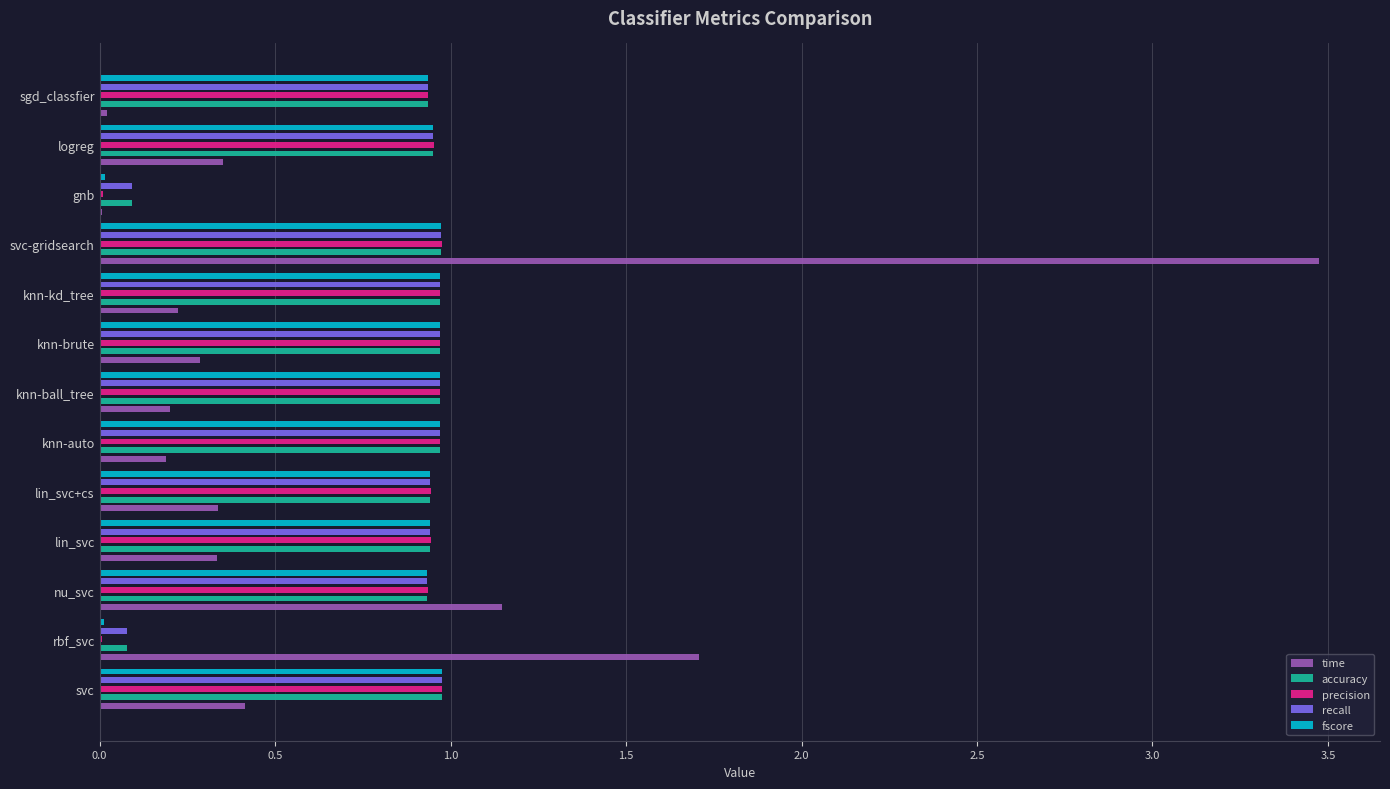

What is the difference between the maximum and minimum values in the precision series?

1.0